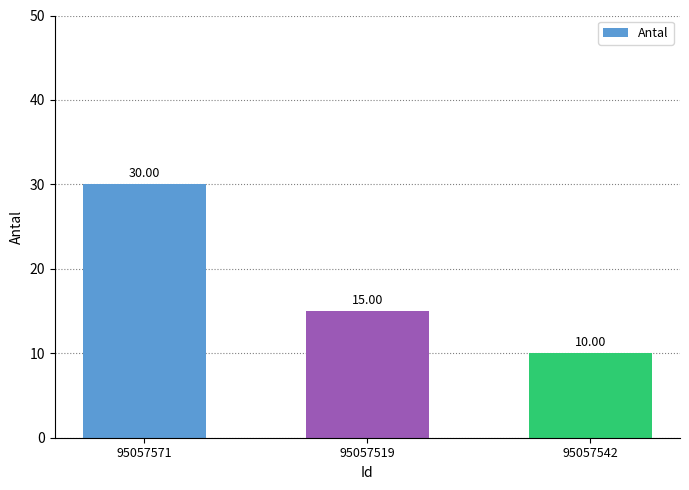

How many values are below 15?

1